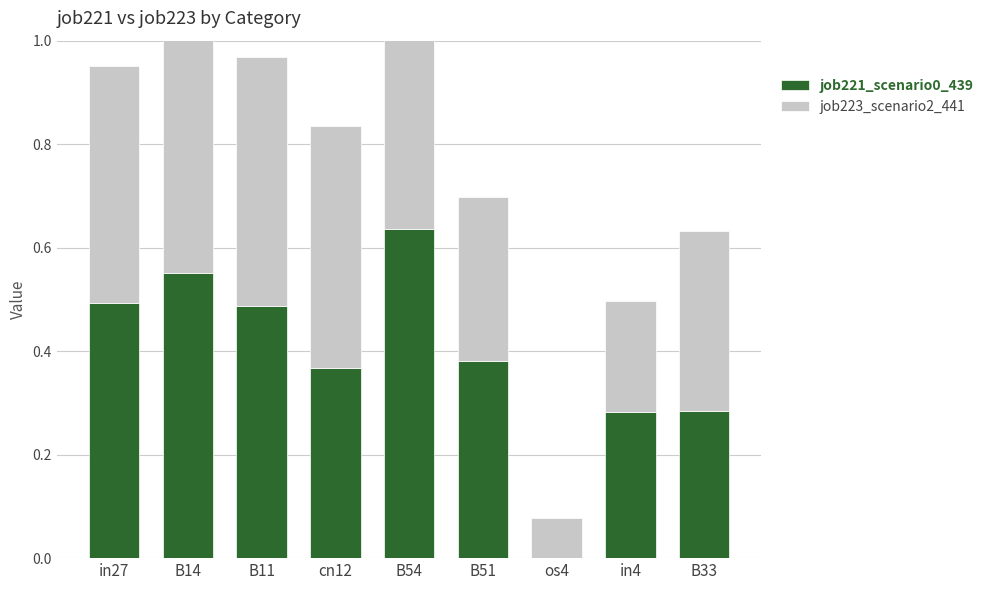

What is the sum of the job221_scenario0_439 values at in27 and cn12?

0.9